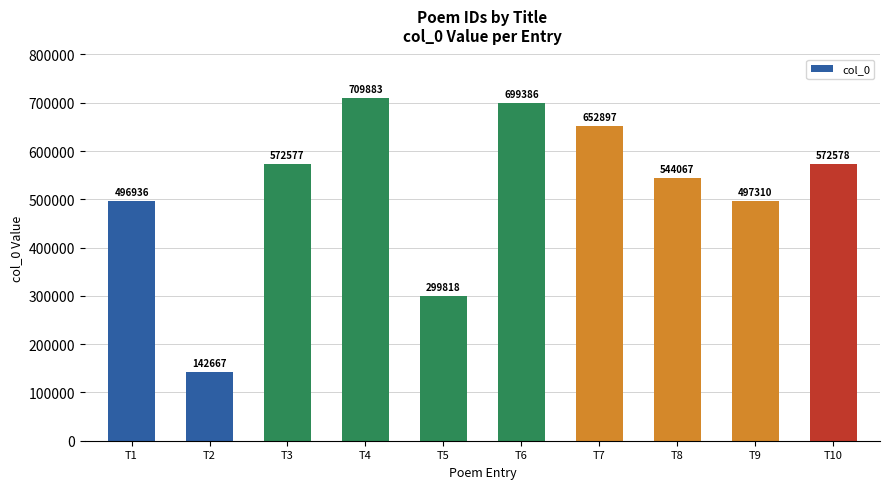

Reading left to right, extract all data points from this chart.

496936	142667	572577	709883	299818	699386	652897	544067	497310	572578